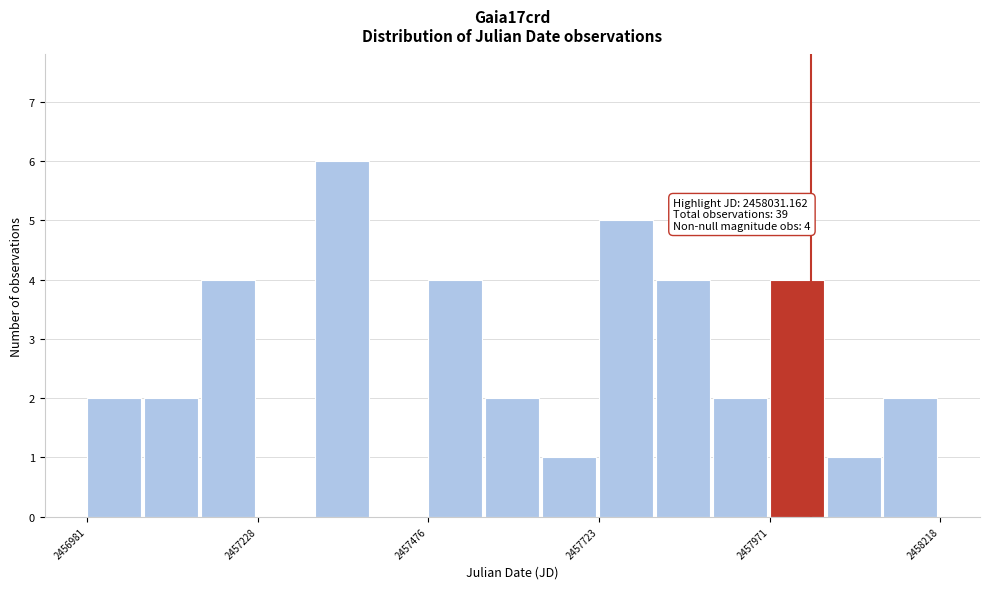

Around what value on the x-axis is the tallest bar? Give the approximate position of its centre, as read against the axis.

2457350